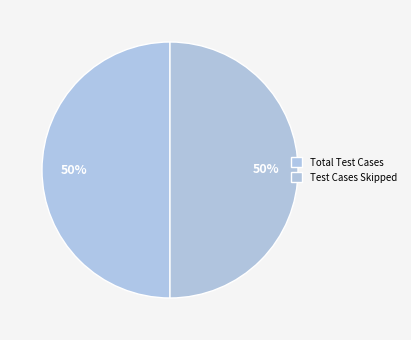

Is there a majority slice in this chart?

No